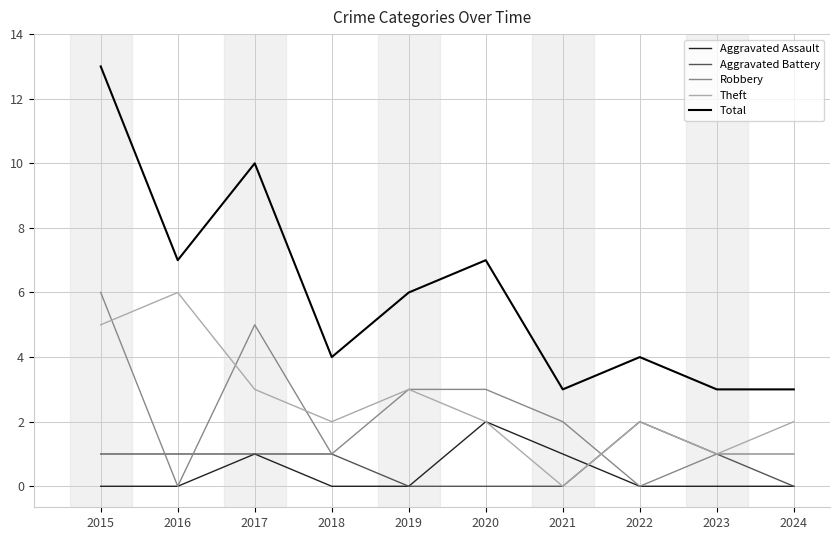

Reading left to right, extract all data points from this chart.

Aggravated Assault: 2015=0	2016=0	2017=1	2018=0	2019=0	2020=2	2021=1	2022=0	2023=0	2024=0
Aggravated Battery: 2015=1	2016=1	2017=1	2018=1	2019=0	2020=0	2021=0	2022=2	2023=1	2024=0
Robbery: 2015=6	2016=0	2017=5	2018=1	2019=3	2020=3	2021=2	2022=0	2023=1	2024=1
Theft: 2015=5	2016=6	2017=3	2018=2	2019=3	2020=2	2021=0	2022=2	2023=1	2024=2
Total: 2015=13	2016=7	2017=10	2018=4	2019=6	2020=7	2021=3	2022=4	2023=3	2024=3